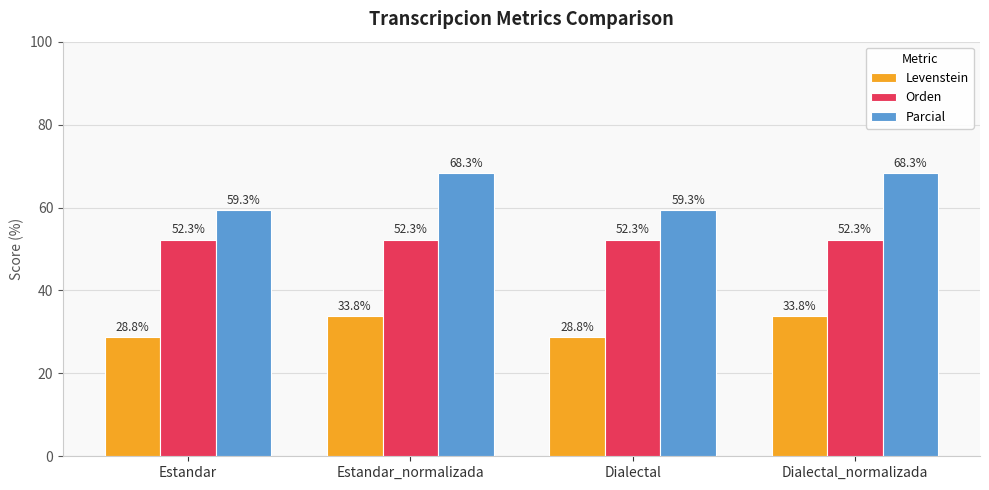

Reading left to right, extract all data points from this chart.

Levenstein: 28.8	33.8	28.8	33.8
Orden: 52.3	52.3	52.3	52.3
Parcial: 59.3	68.3	59.3	68.3